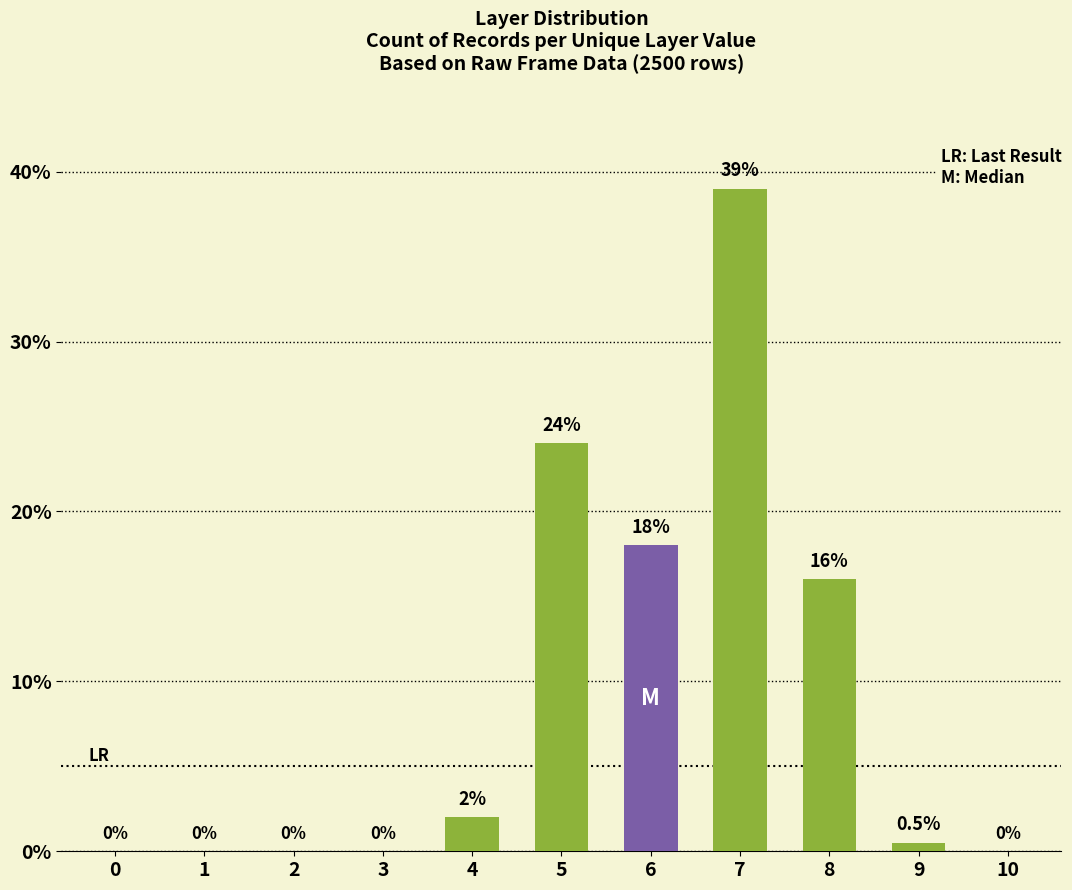

What is the difference between the values at 3 and 9?

0.5